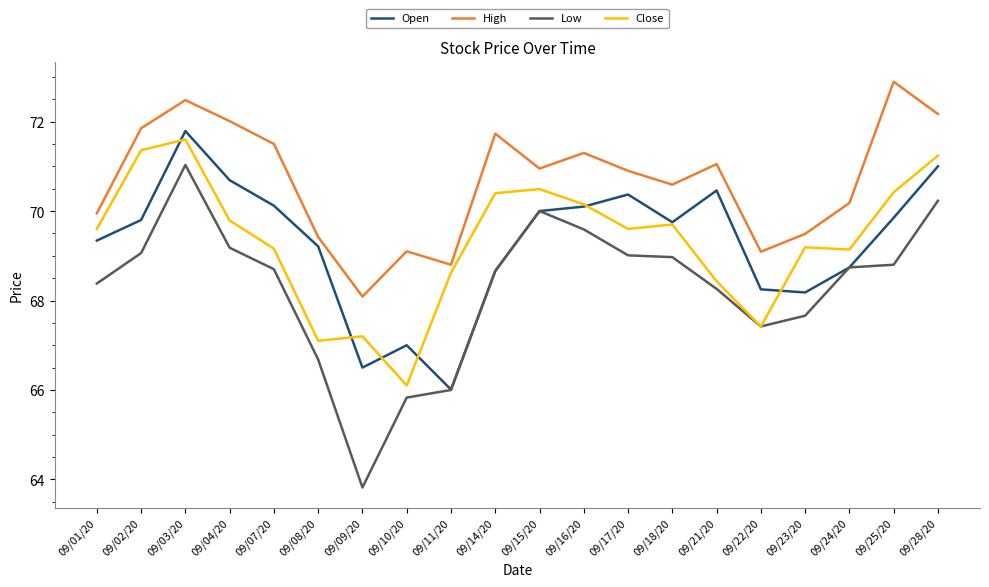

At which label is High closest to 70?

09/01/20